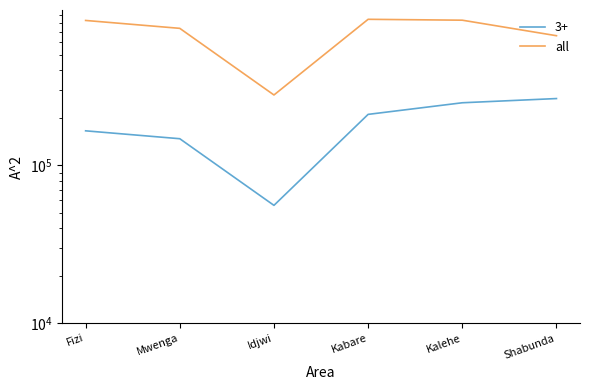

What position from the left is Idjwi?

3